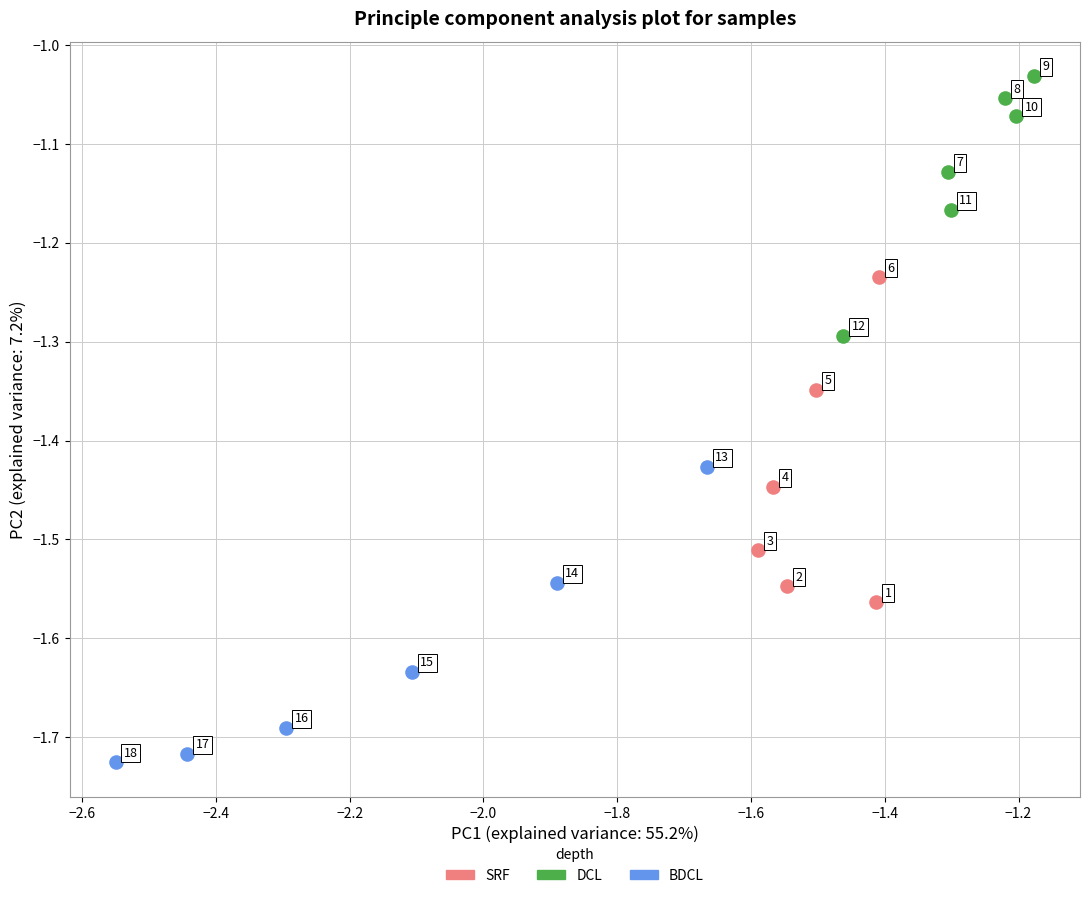

Which series contains the lowest Y value?

BDCL